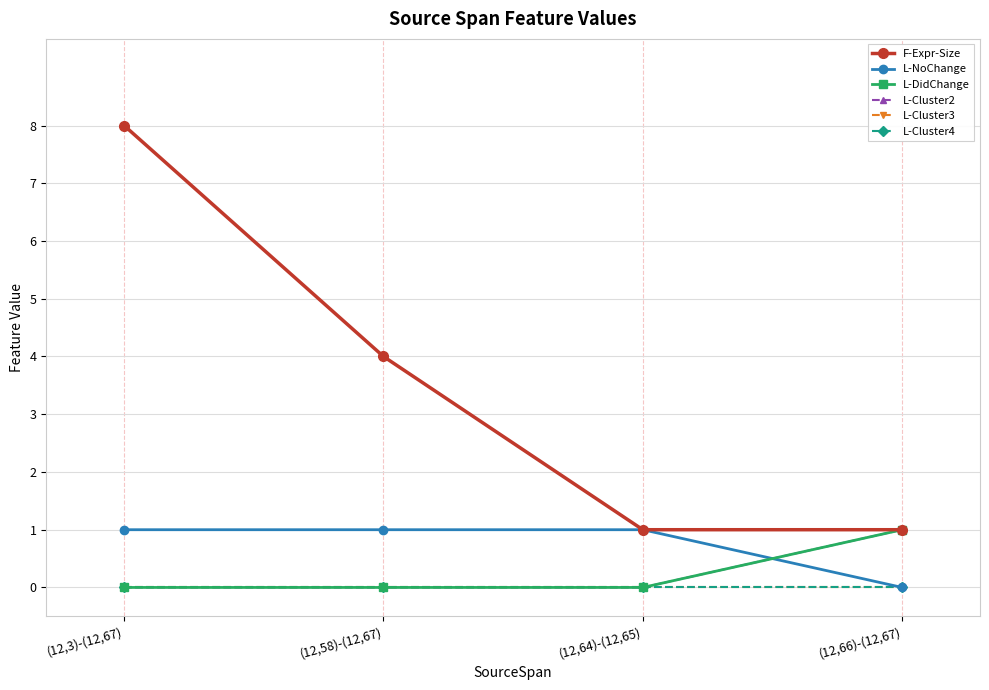

True or false: L-Cluster4 and L-Cluster3 cross at least once.

False